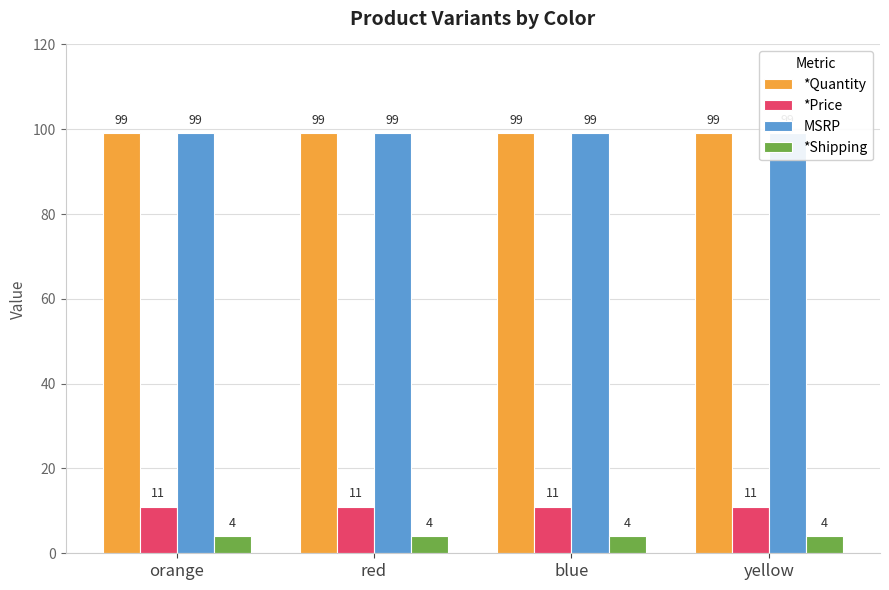

Count the number of categories in the chart.

4